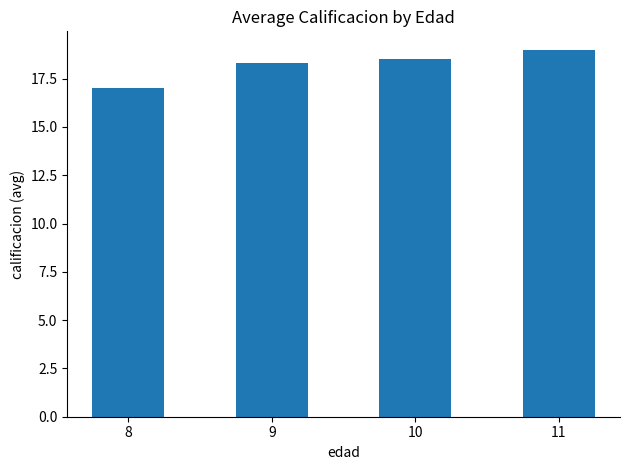

Rank the categories by value from highest to lowest.

11, 10, 9, 8